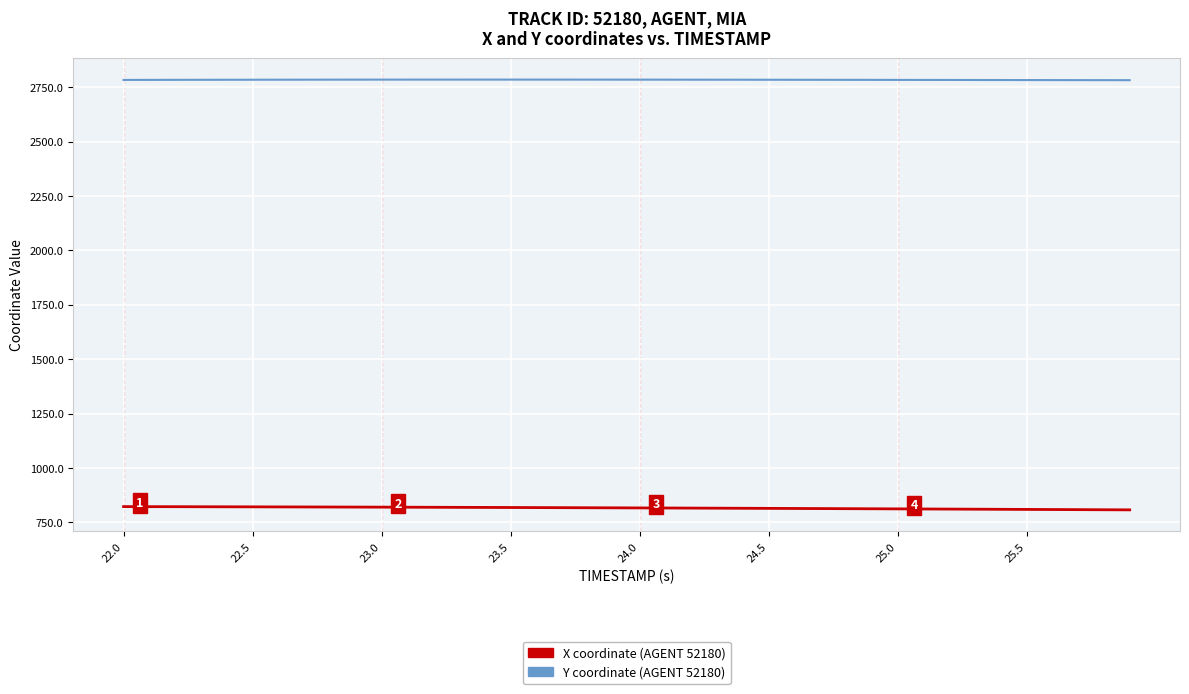

What is the highest value of the Y coordinate (AGENT 52180) series?

2784.8